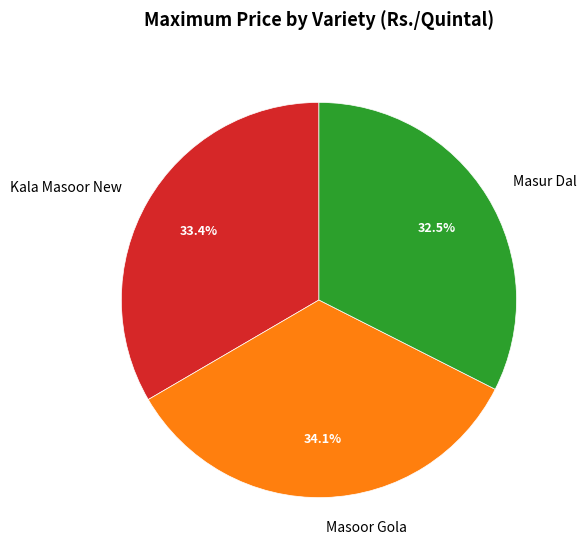

Which category has the biggest portion of the pie?

Masoor Gola